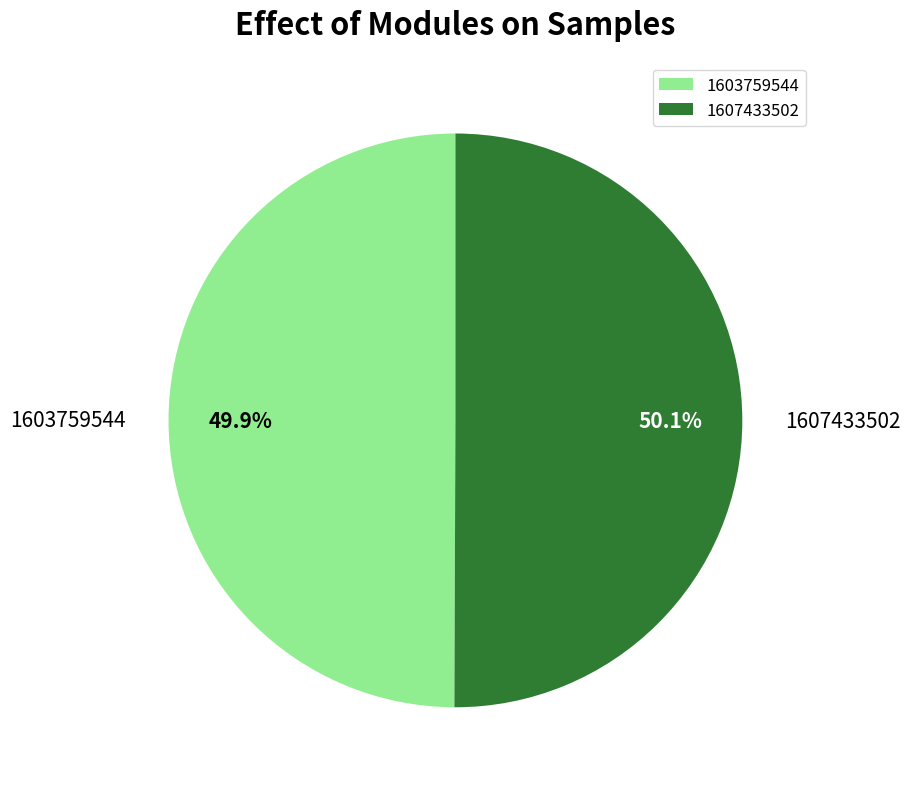

Is there any slice that represents more than half of the pie?

Yes